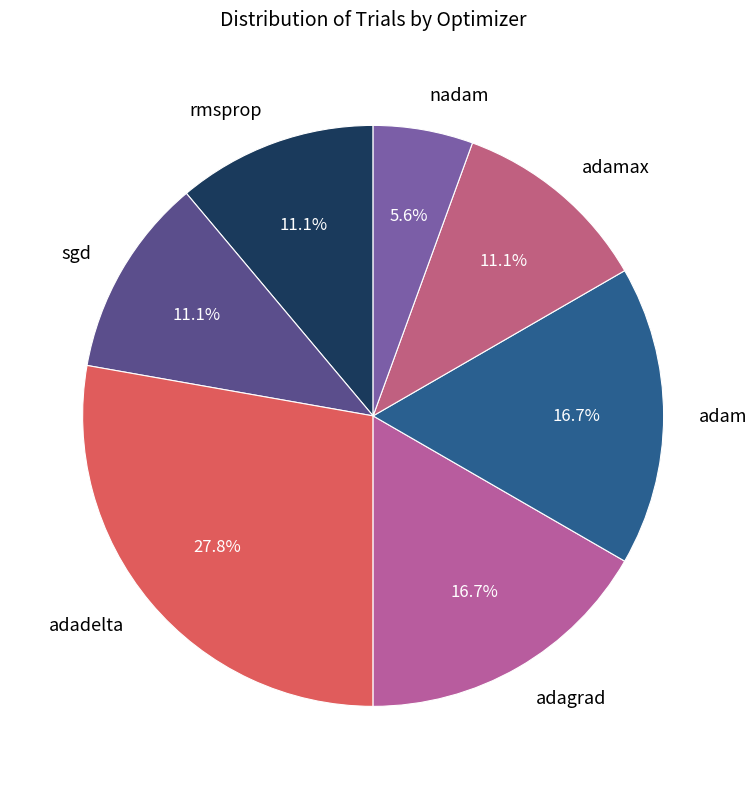

What is the total percentage of rmsprop and adam?

27.8%